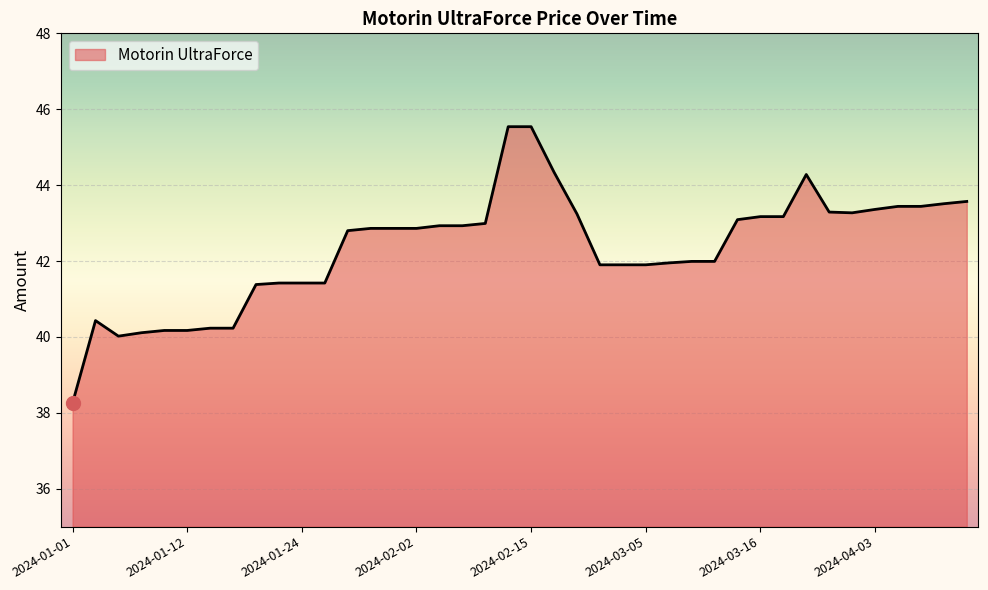

What is the smallest value displayed?

38.3